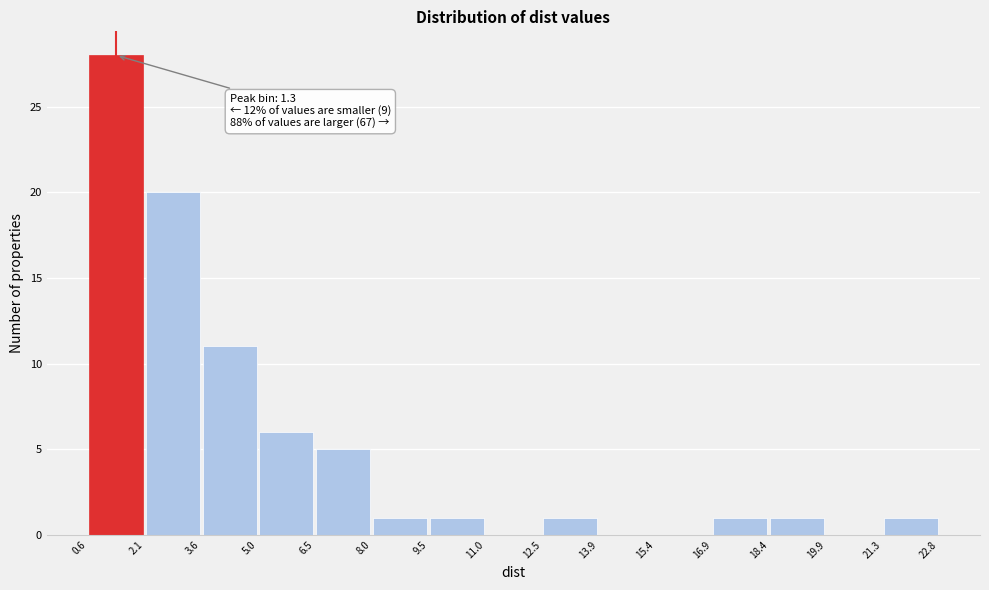

Over which range of the x-axis is the bar tallest?

0.6 to 2.1